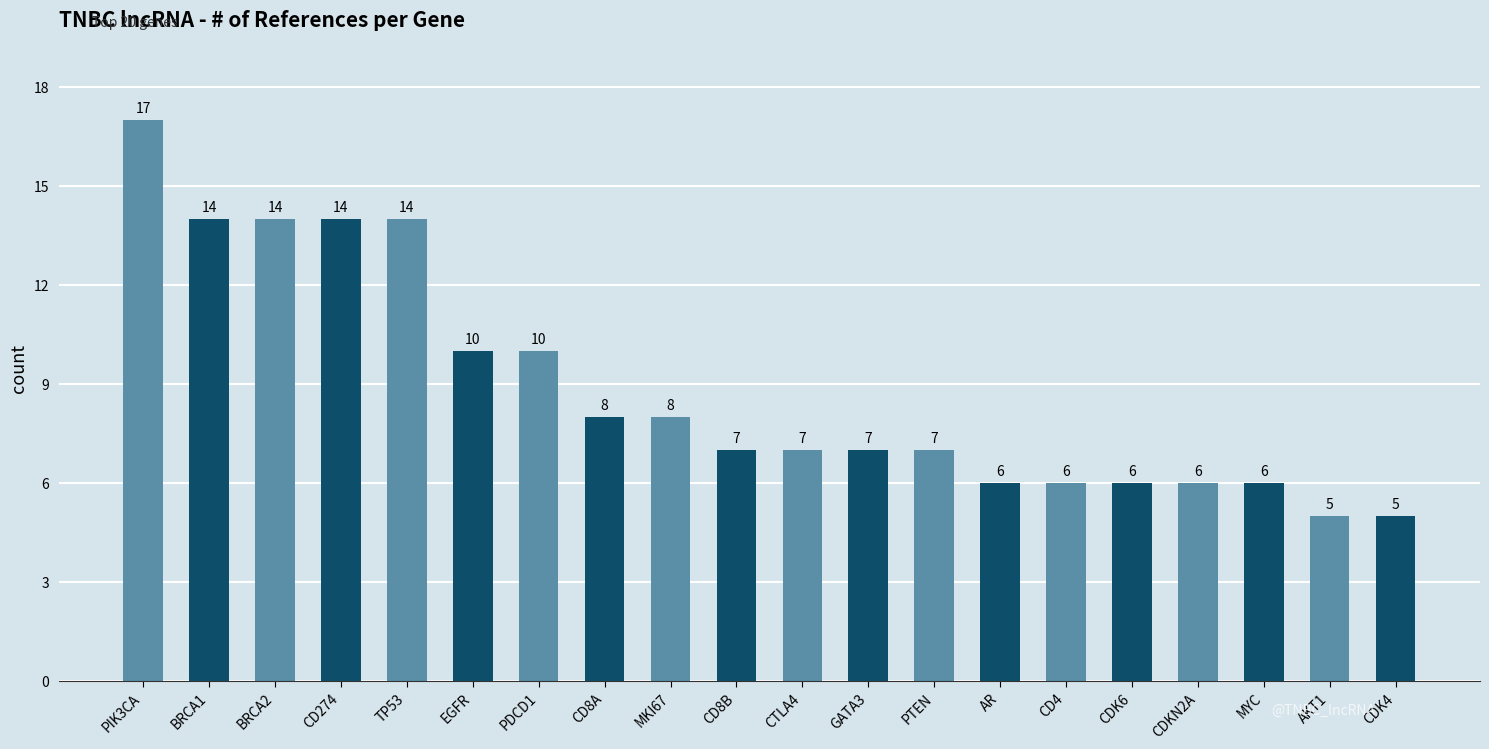

Which has a higher value, CDK6 or CD274?

CD274